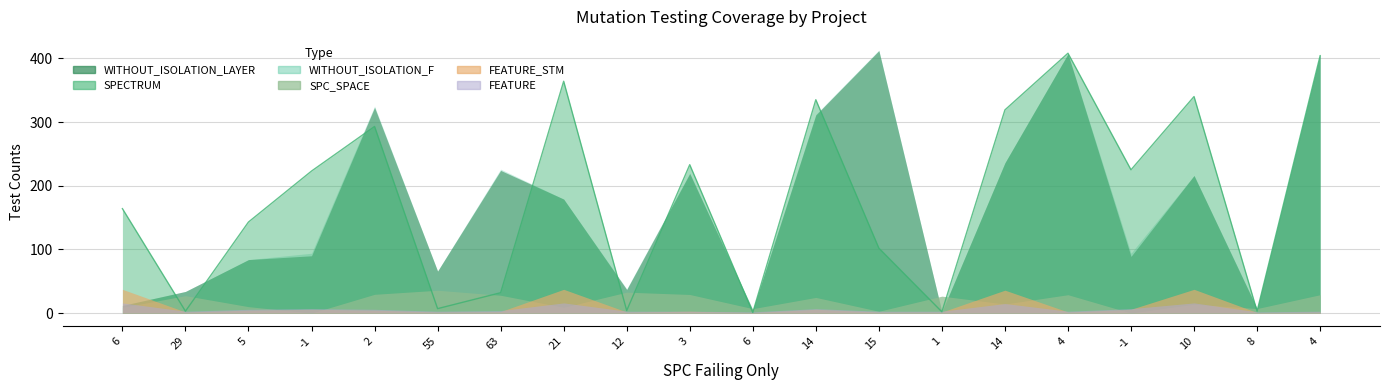

What is the label of the 20th point from the left?

4